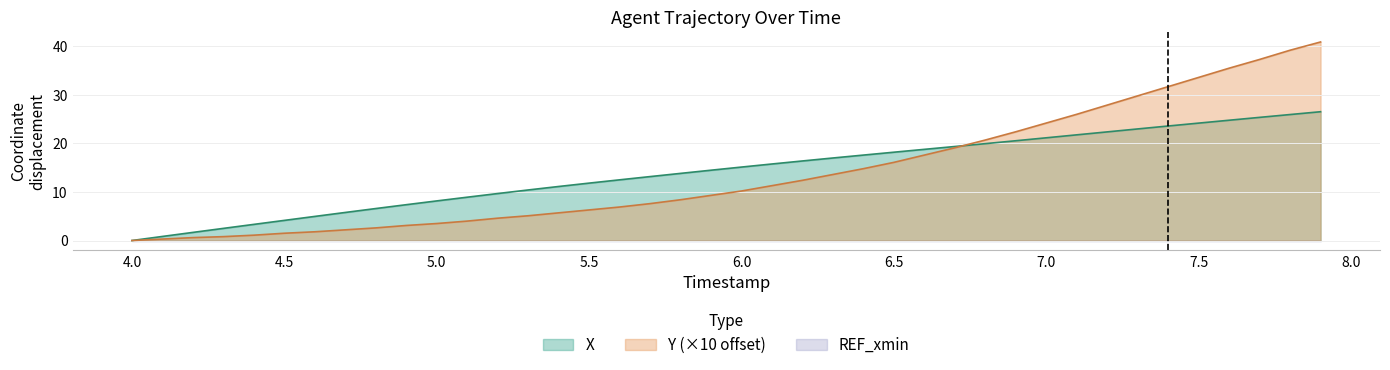

Is it true that Y (×10 offset) equals 17.9 at 7.5?

False